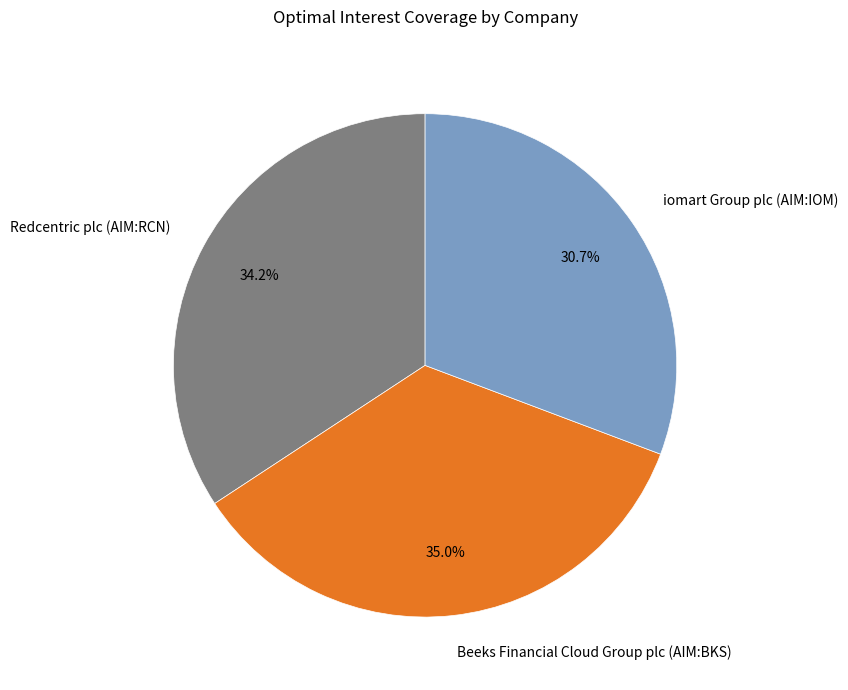

What percentage is the Beeks Financial Cloud Group plc (AIM:BKS) slice, to the nearest percent?

35%